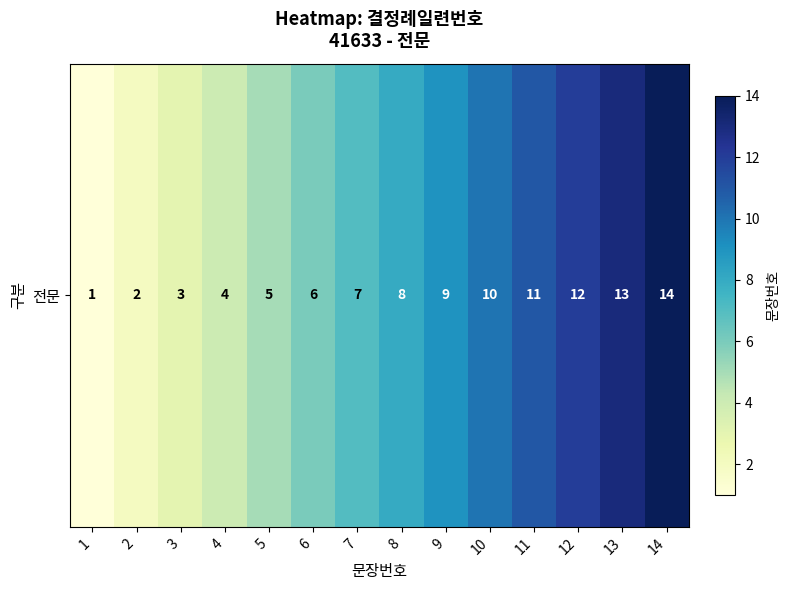

Is it true that the value at 8 is 8?

True